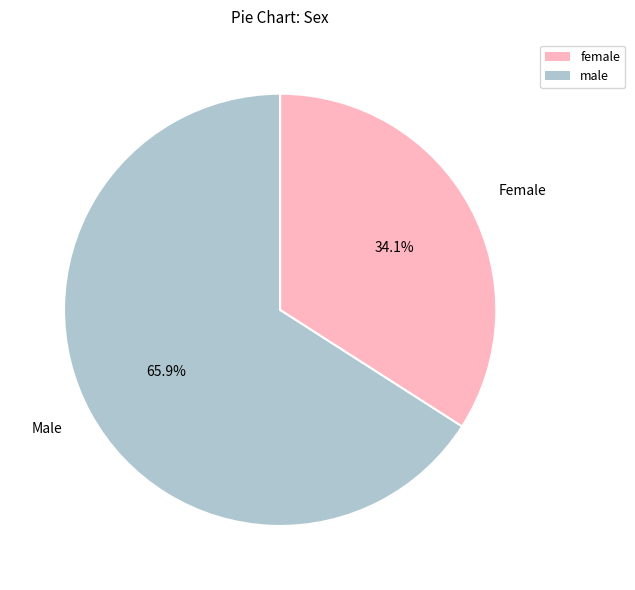

Rank the categories by value from highest to lowest.

Male, Female